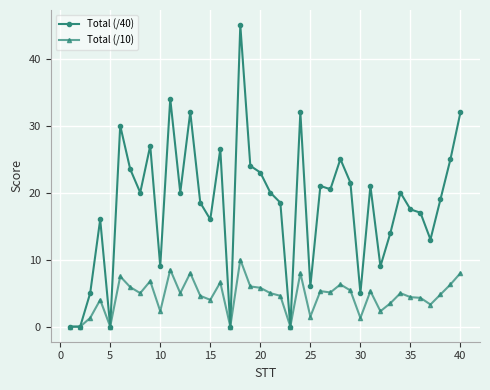

True or false: Total (/40) has more than 0 points higher than both neighbors.

True